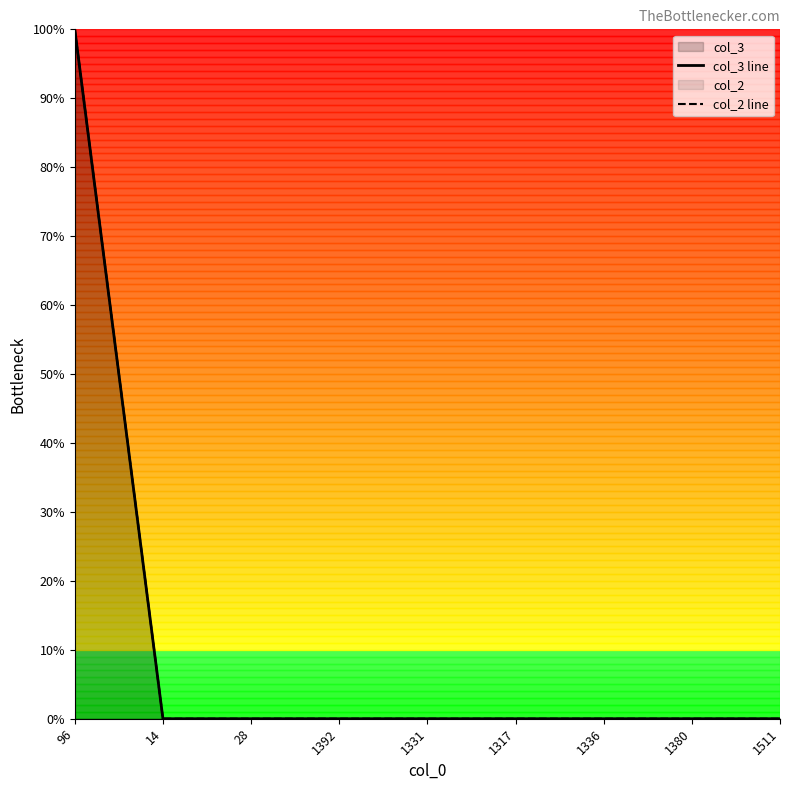

Reading left to right, list all the values displayed in this chart.

col_3 line: 96=100	14=0	28=0	1392=0	1331=0	1317=0	1336=0	1380=0	1511=0
col_2 line: 96=100	14=0	28=0	1392=0	1331=0	1317=0	1336=0	1380=0	1511=0